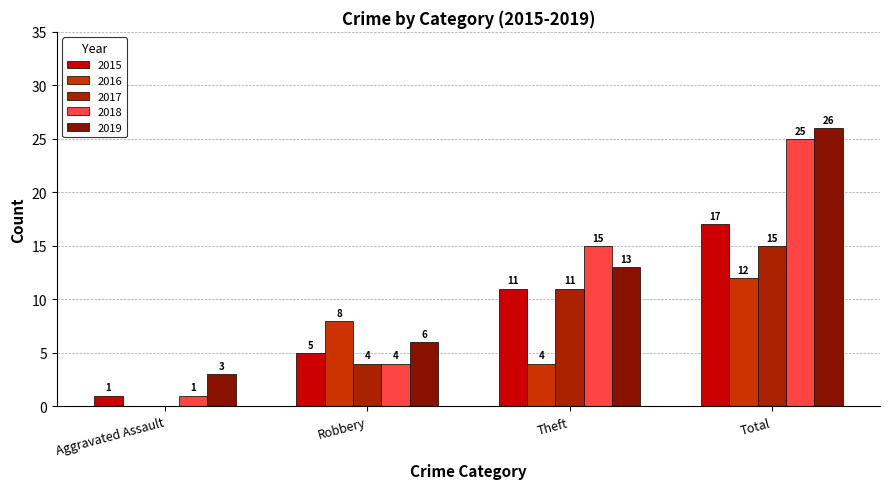

At which label does 2017 first exceed 11?

Total